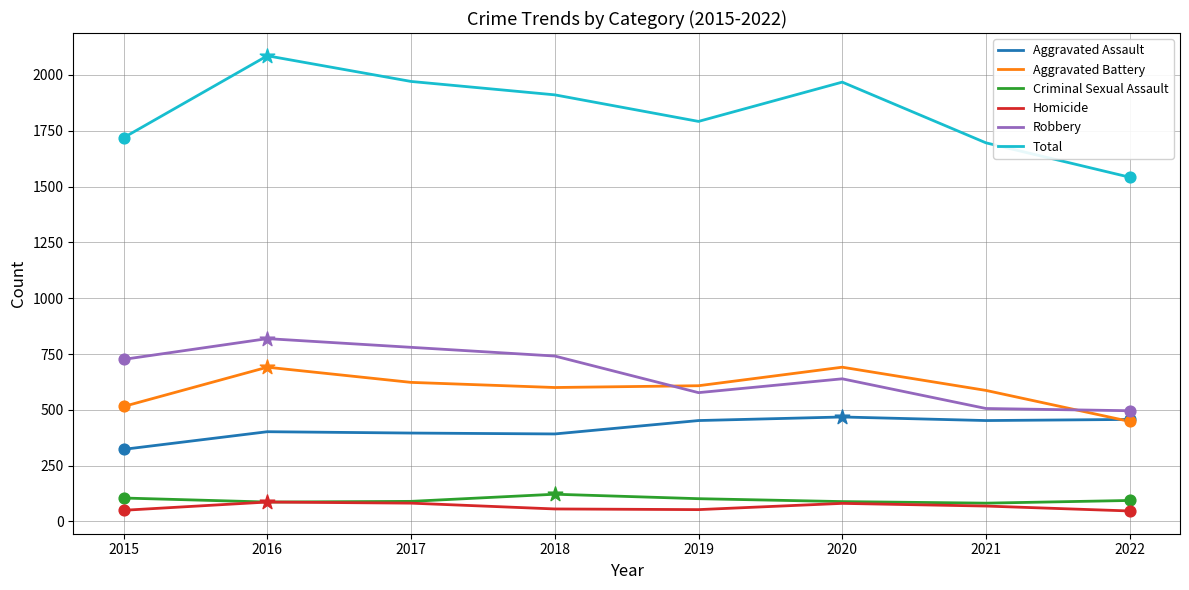

At how many categories does at least one series exceed 875?

8